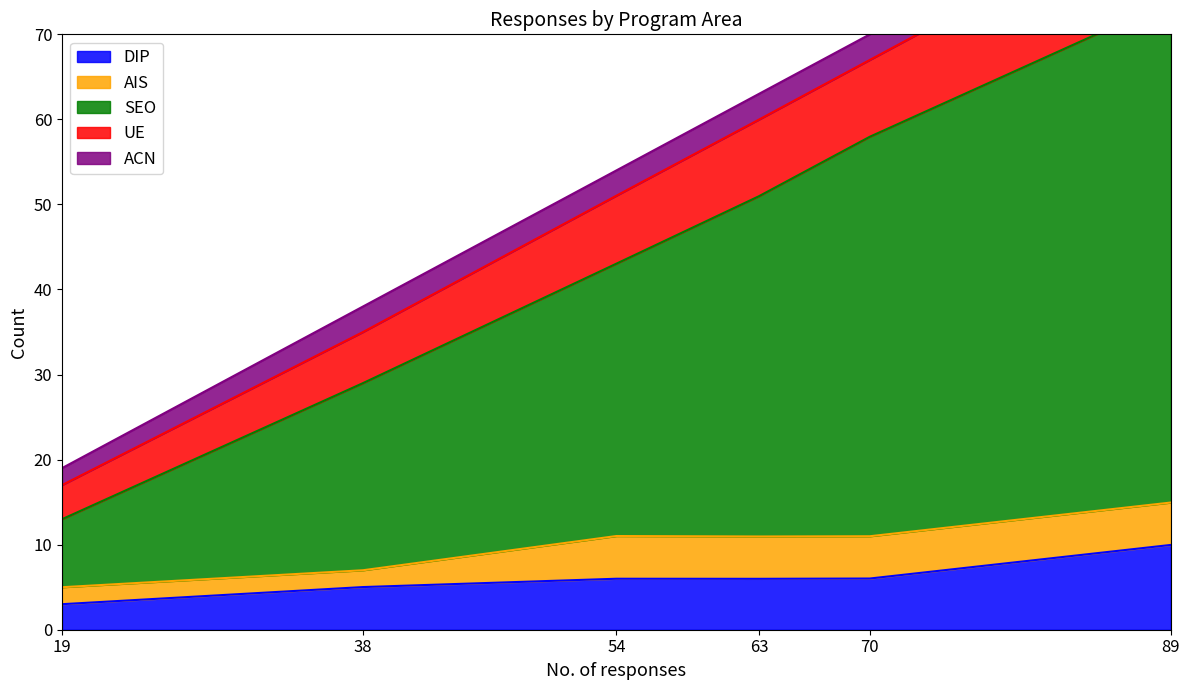

Is it true that DIP equals 1.2 at 70?

False